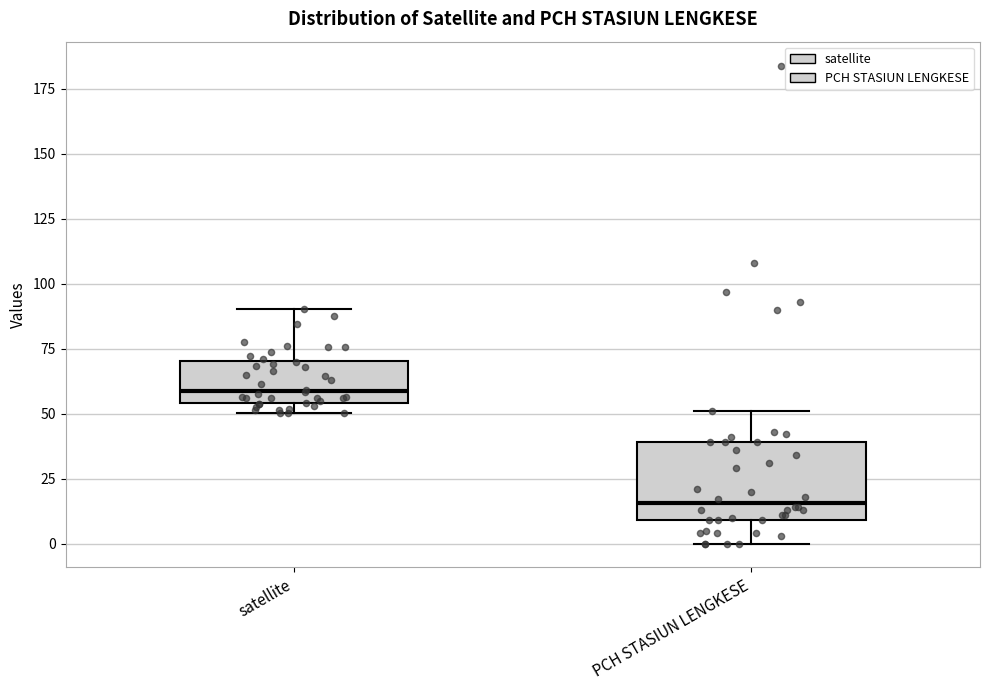

Where does the median line of the box for satellite sit on the y-axis? The values are not printed on the chart, so give them approximately, as read against the axis.

60